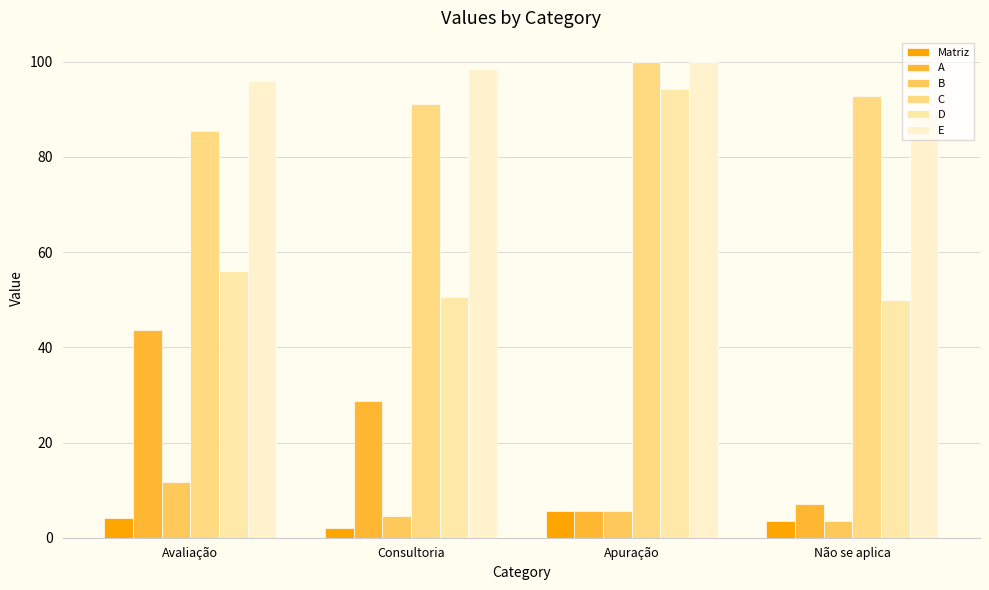

How many bars are there in total?

24